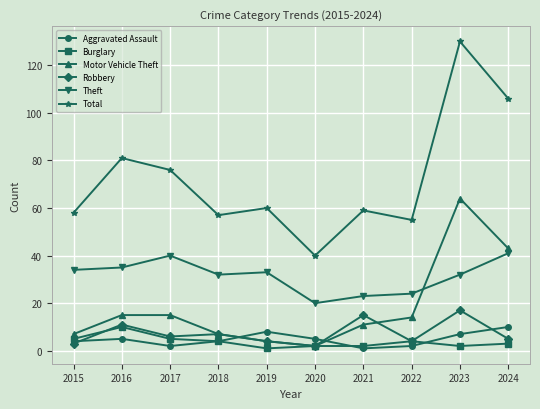

What is the approximate value of Total at 2019?

60